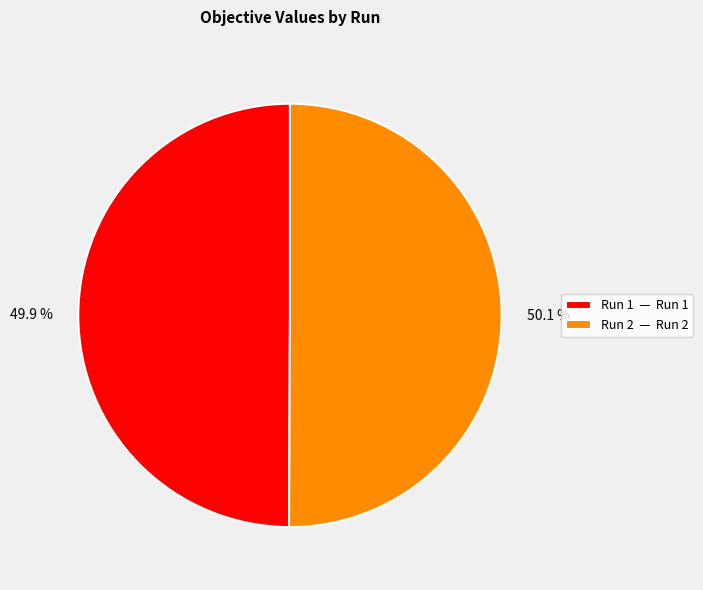

How much of the chart is everything except Run 1?

50.1%